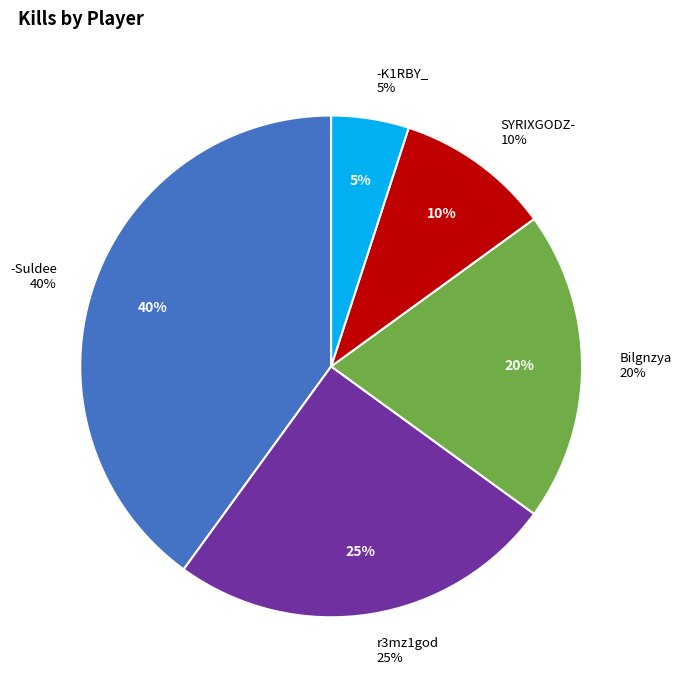

Does any single category account for the majority?

No